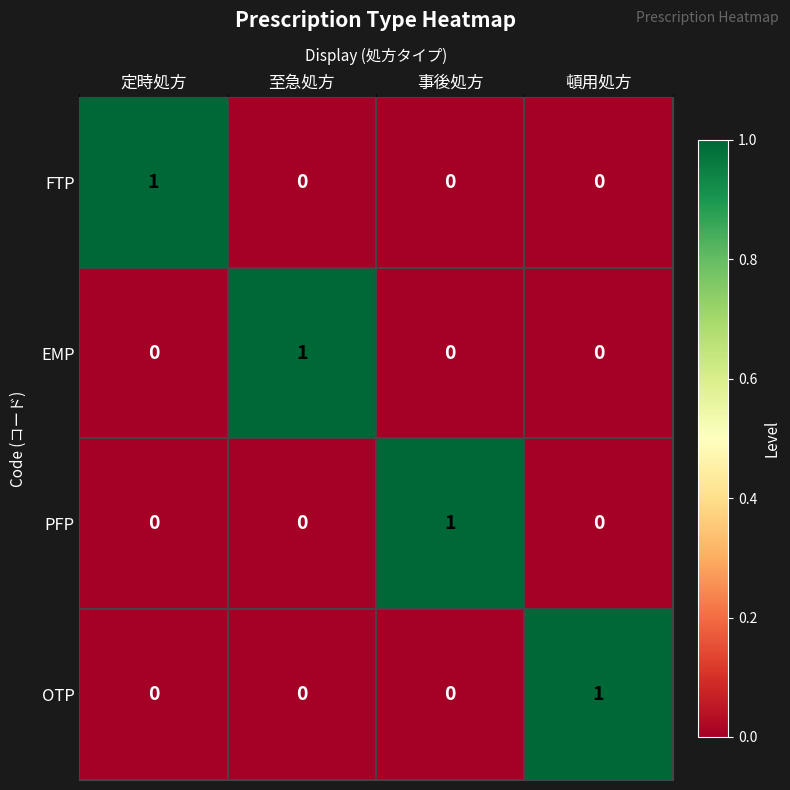

What is the spread (max minus min) of values at 頓用処方?

1